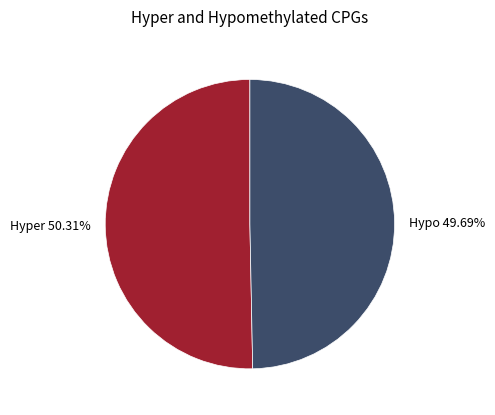

Does Hypo 49.69% represent more than half of the total?

No